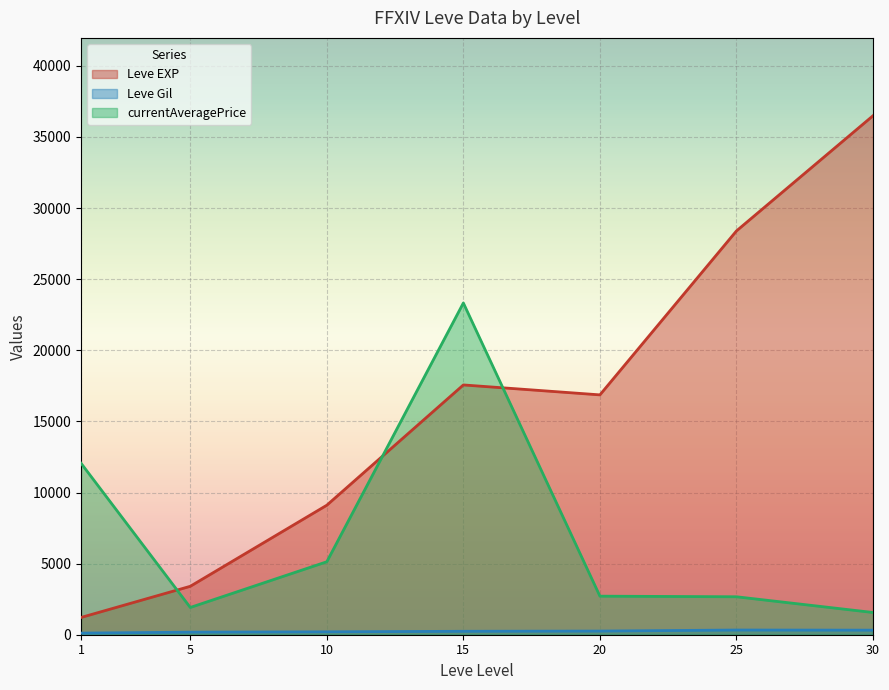

Which series has the largest total across all categories?

Leve EXP